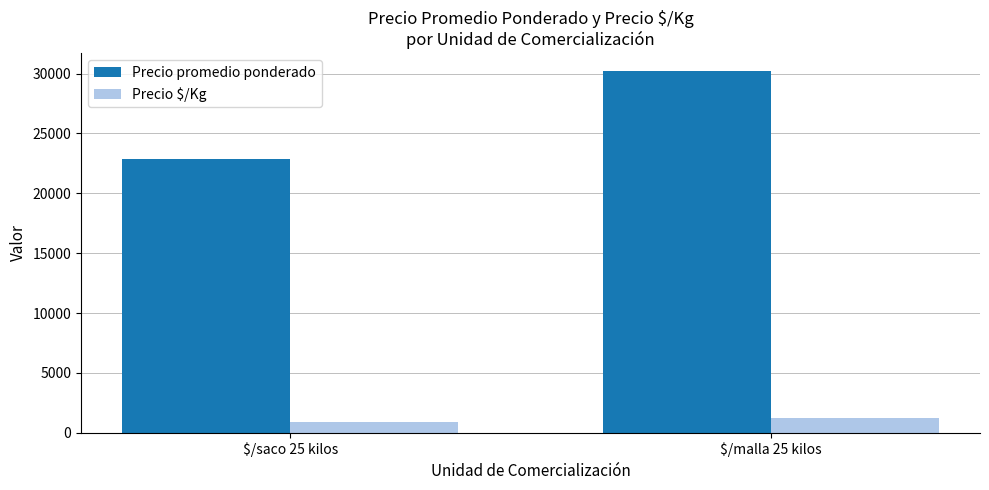

Which category has the highest value across all series?

$/malla 25 kilos